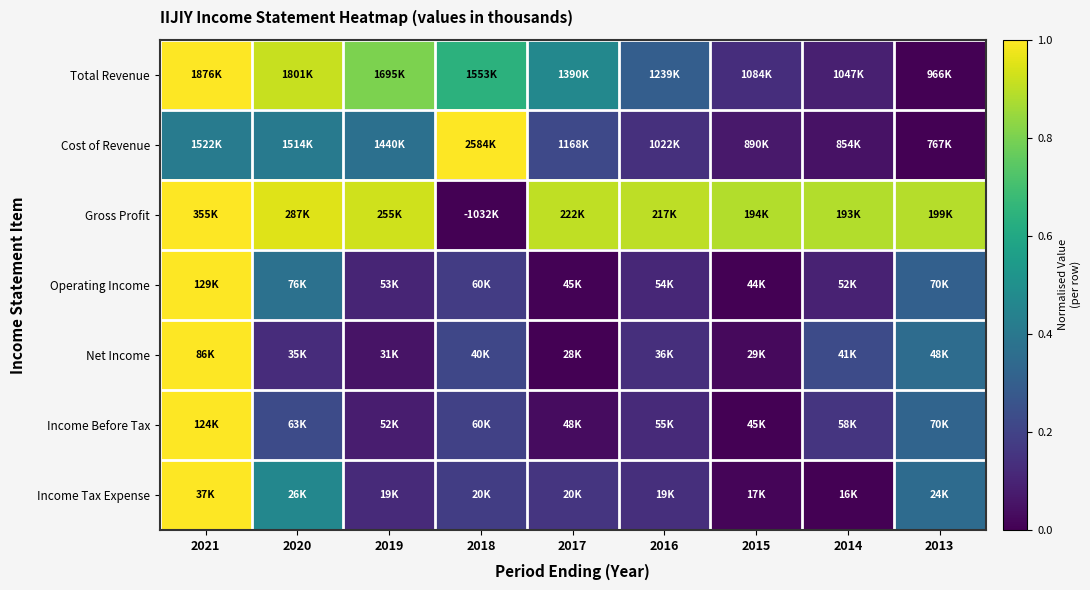

Reading left to right, list all the values displayed in this chart.

Total Revenue: 2021=1.0	2020=0.9	2019=0.8	2018=0.6	2017=0.5	2016=0.3	2015=0.1	2014=0.1	2013=0.0
Cost of Revenue: 2021=0.4	2020=0.4	2019=0.4	2018=1.0	2017=0.2	2016=0.1	2015=0.1	2014=0.0	2013=0.0
Gross Profit: 2021=1.0	2020=1.0	2019=0.9	2018=0.0	2017=0.9	2016=0.9	2015=0.9	2014=0.9	2013=0.9
Operating Income: 2021=1.0	2020=0.4	2019=0.1	2018=0.2	2017=0.0	2016=0.1	2015=0.0	2014=0.1	2013=0.3
Net Income: 2021=1.0	2020=0.1	2019=0.1	2018=0.2	2017=0.0	2016=0.1	2015=0.0	2014=0.2	2013=0.4
Income Before Tax: 2021=1.0	2020=0.2	2019=0.1	2018=0.2	2017=0.0	2016=0.1	2015=0.0	2014=0.2	2013=0.3
Income Tax Expense: 2021=1.0	2020=0.5	2019=0.1	2018=0.2	2017=0.2	2016=0.1	2015=0.0	2014=0.0	2013=0.3